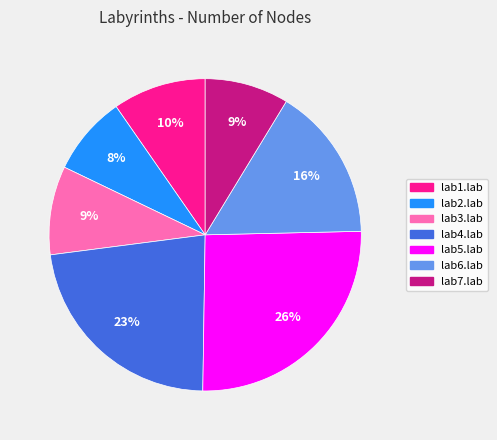

To the nearest percent, what is the difference between the lab3.lab and lab6.lab slice percentages?

7%